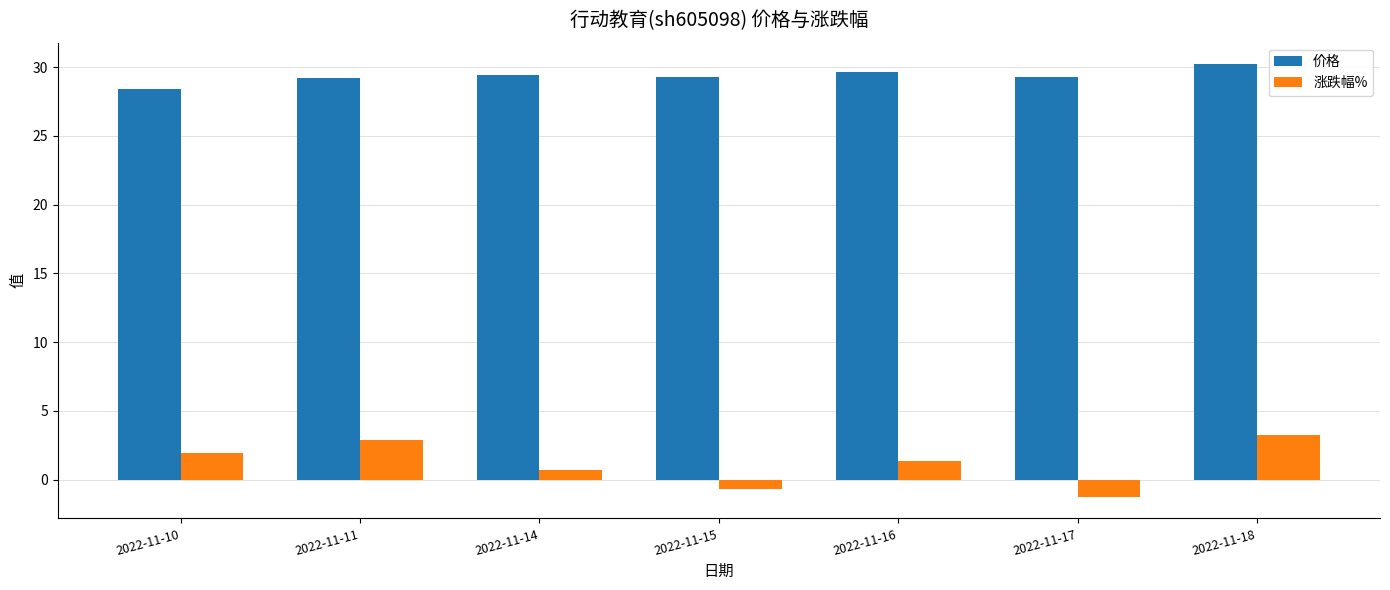

How many positive values does the 涨跌幅% series have?

5